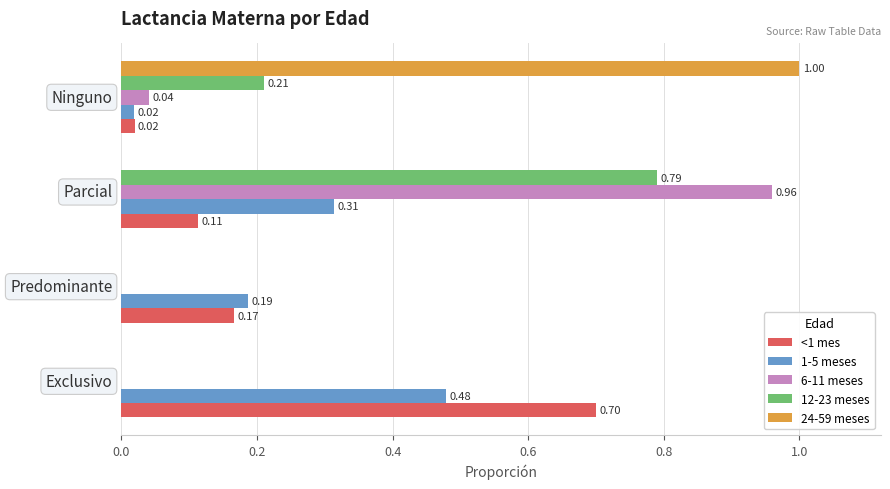

Count the number of data series in this chart.

5